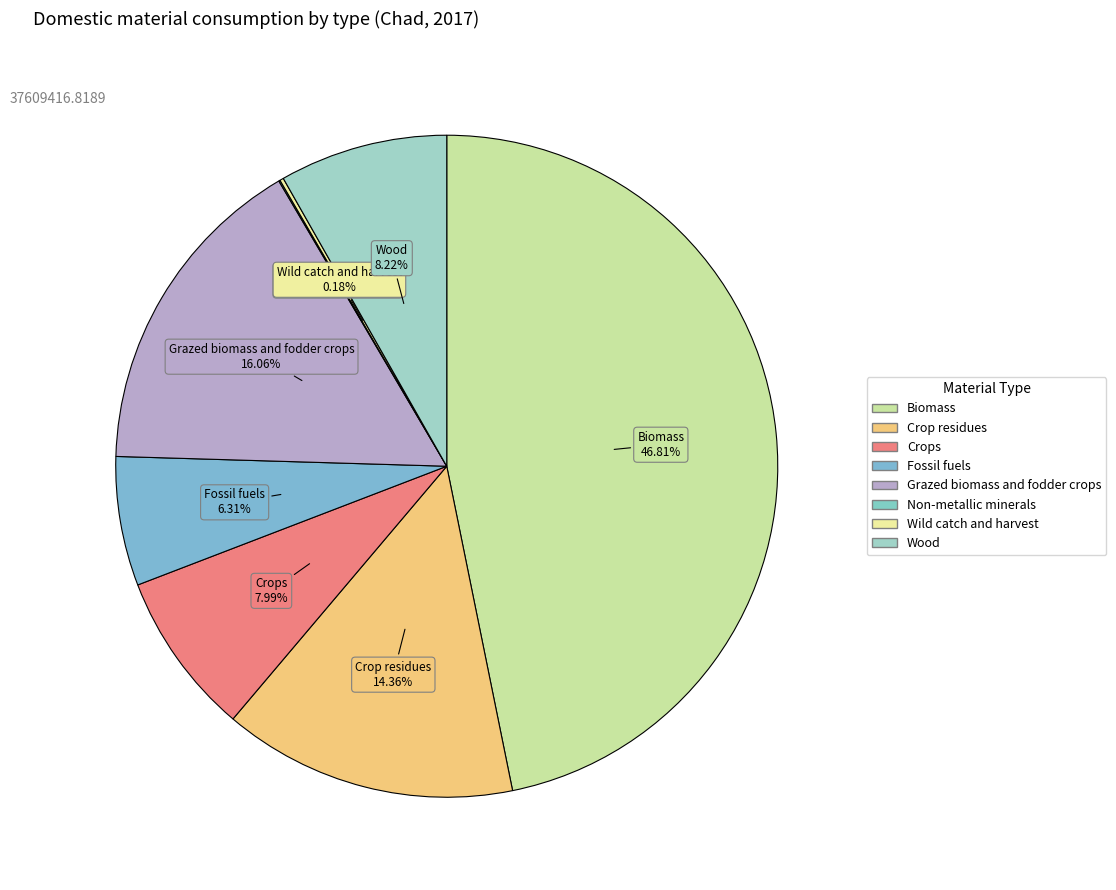

Does Wood account for over 50% of the chart?

No